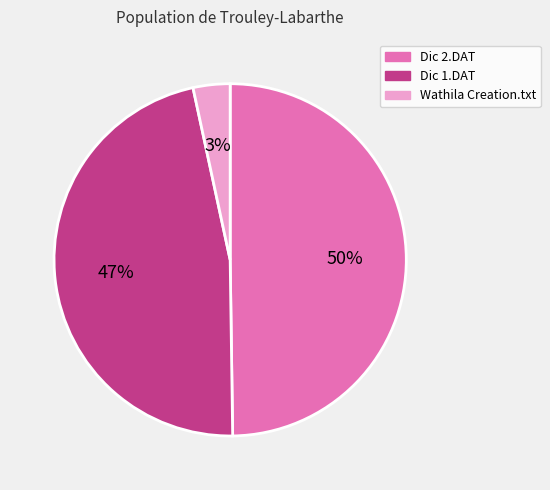

Between Wathila Creation.txt and Dic 1.DAT, which is larger?

Dic 1.DAT